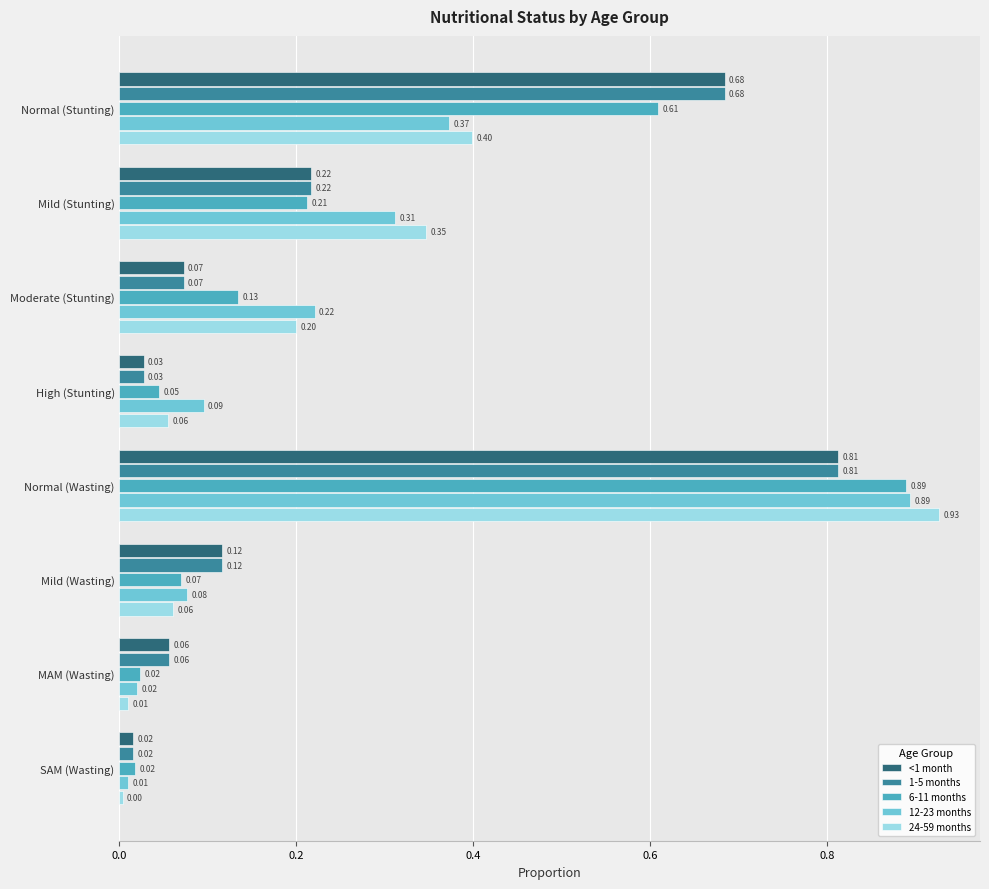

At how many categories does at least one series exceed 0?

8